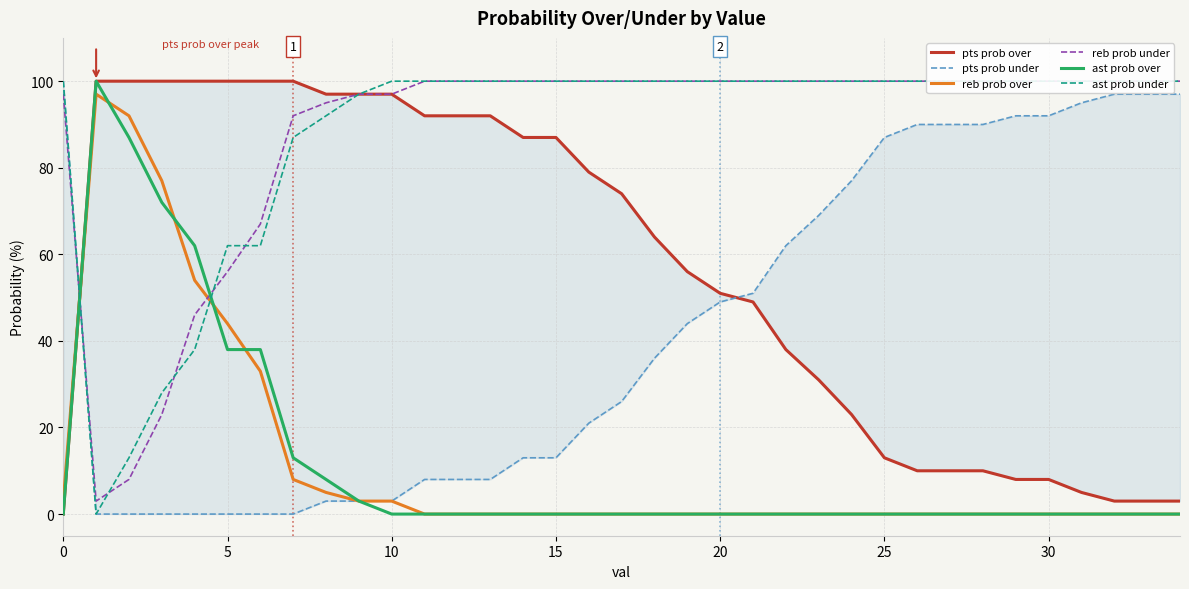

True or false: reb prob over has a value of 3 at 10.

True